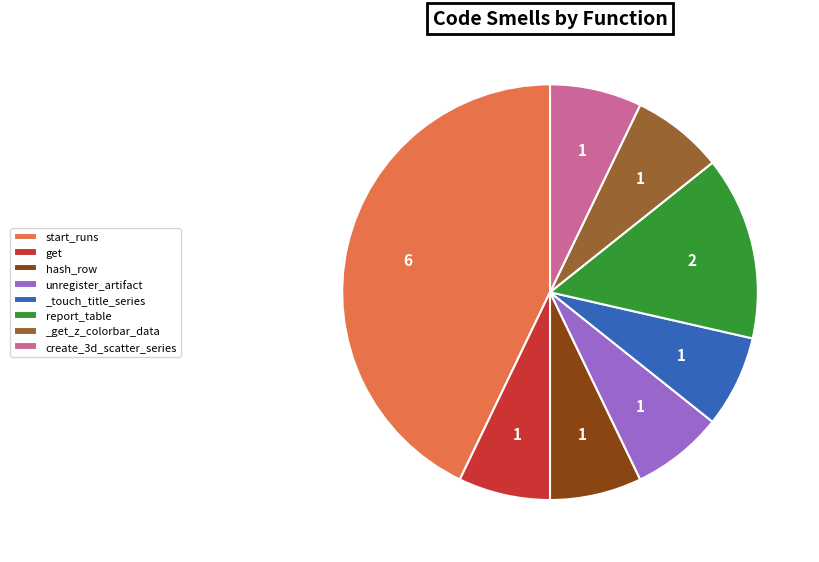

Do get and _touch_title_series together represent more than half of the pie?

No